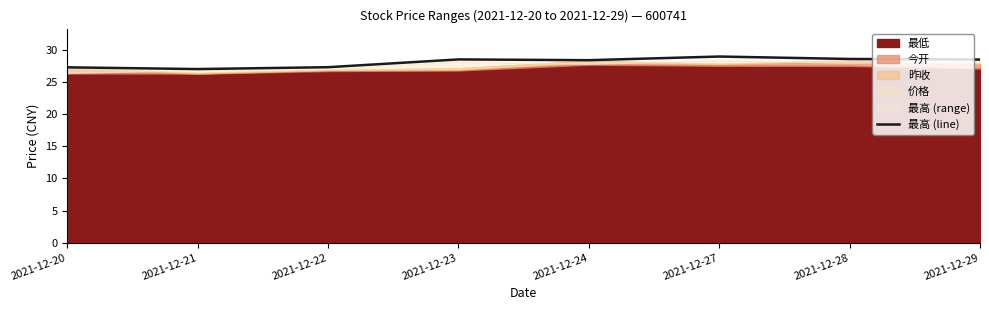

Approximately how many times larger is the value at 2021-12-21 compared to 2021-12-24?

1.0